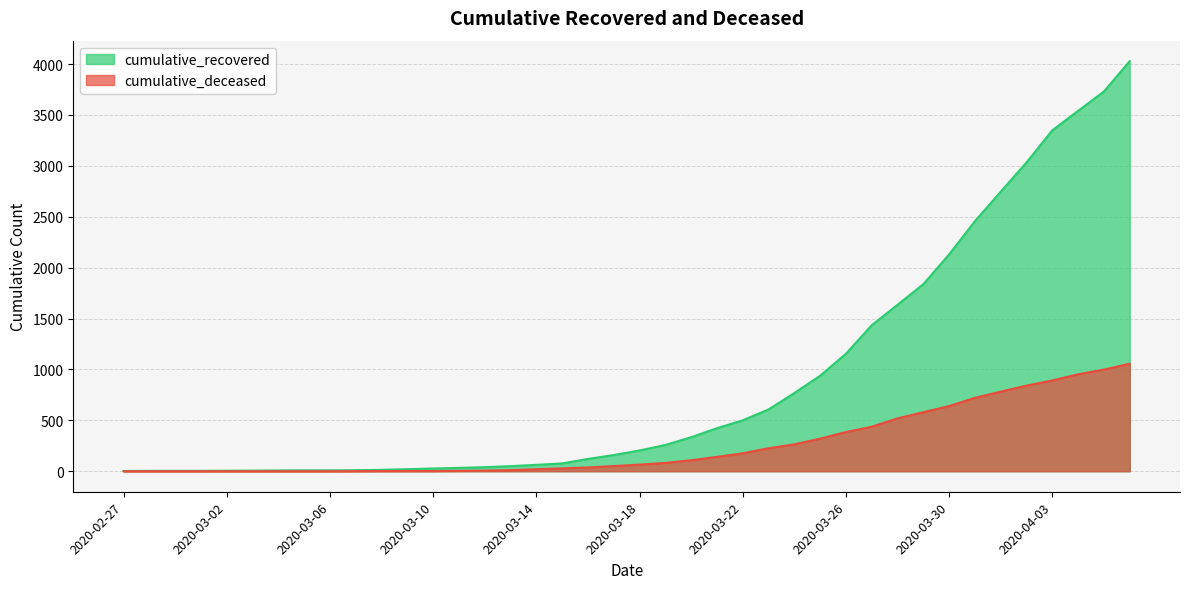

True or false: cumulative_deceased has a value of 49 at 2020-03-15.

False